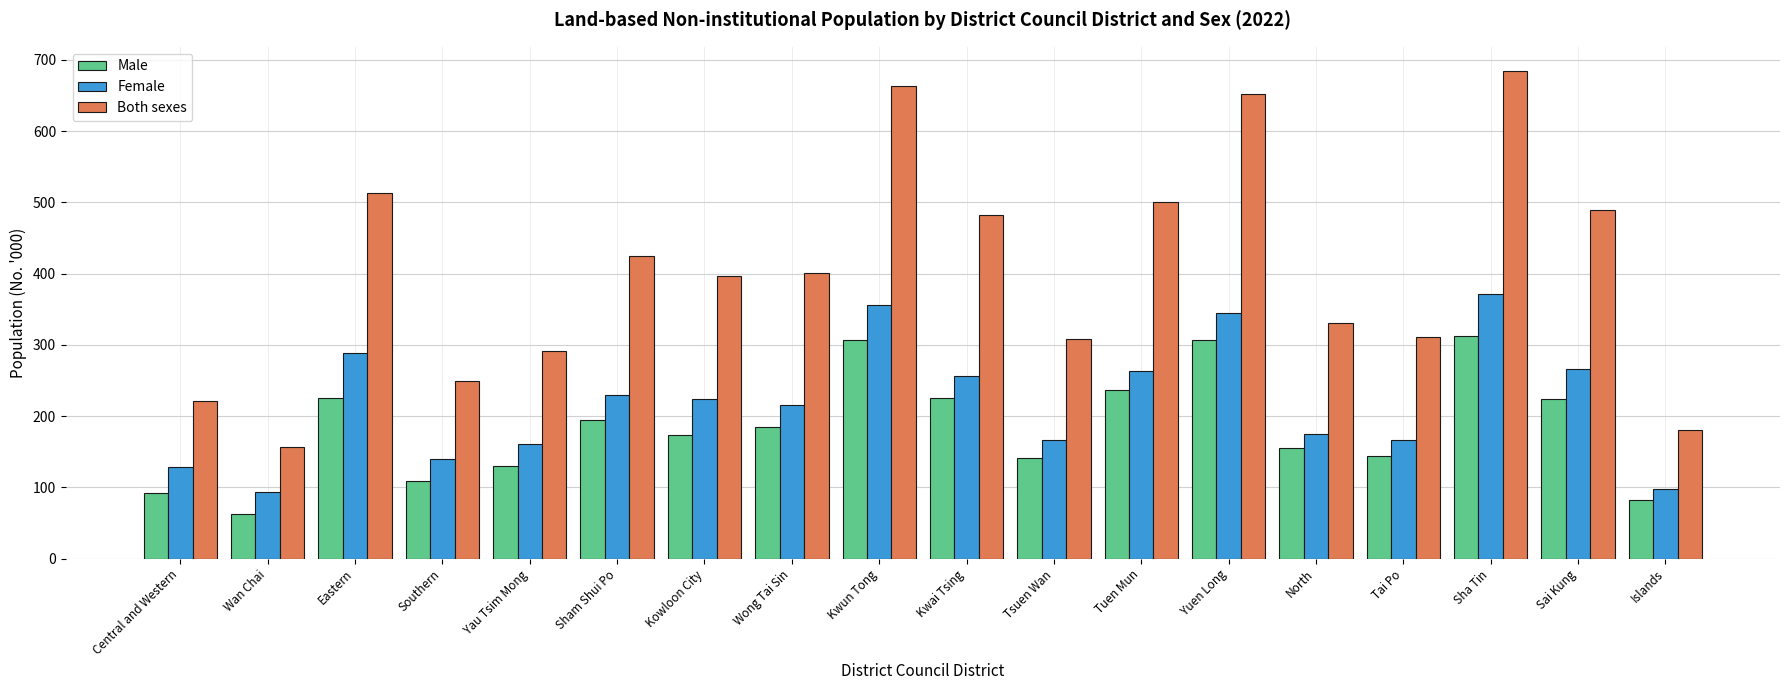

Is it true that Male equals 195.0 at Sham Shui Po?

True